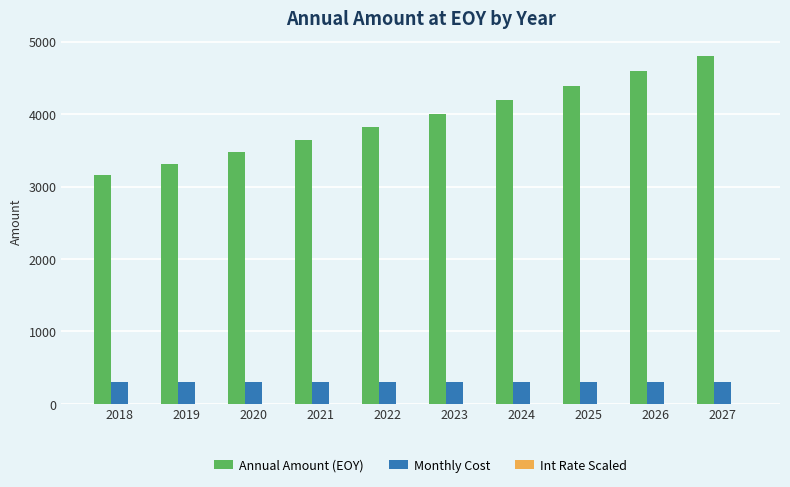

What is the sum of all Annual Amount (EOY) values?

39370.2